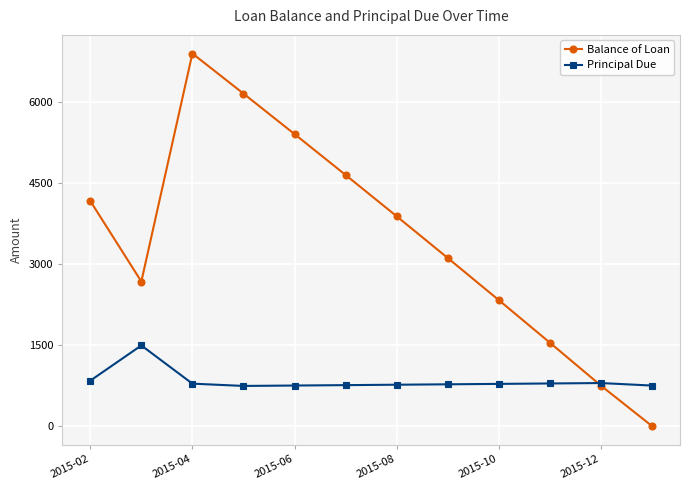

Is this an area chart (filled region under the line)?

No